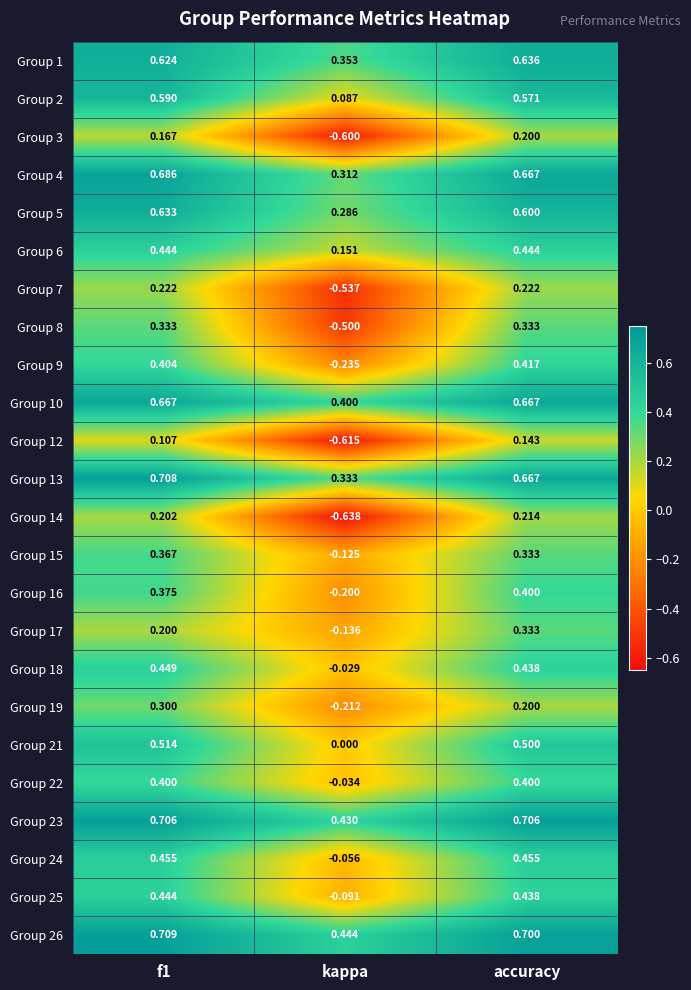

At which label does Group 16 reach its peak?

accuracy